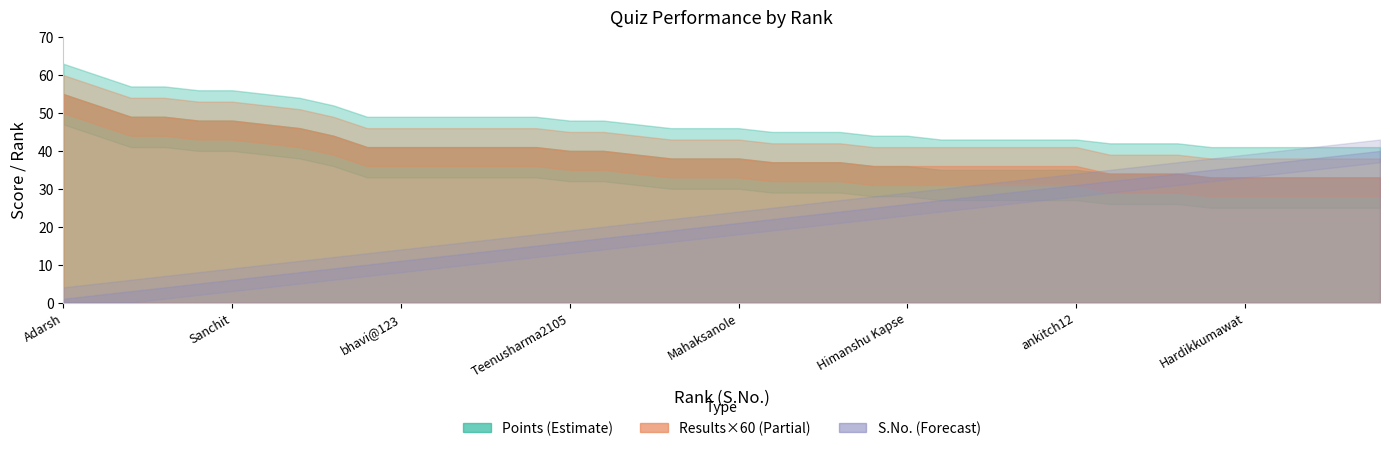

What is the difference between the S.No. values at vaibhav kumawat and yash?

11.0